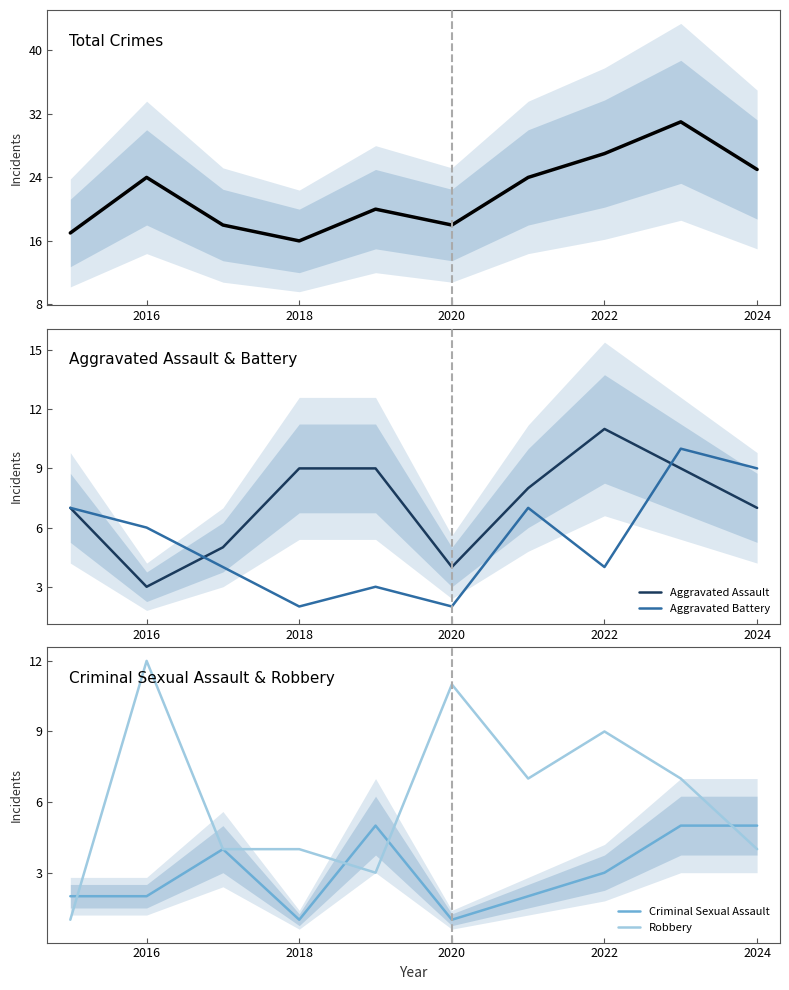

The value of Aggravated Assault at 2016 is 3. True or false?

True